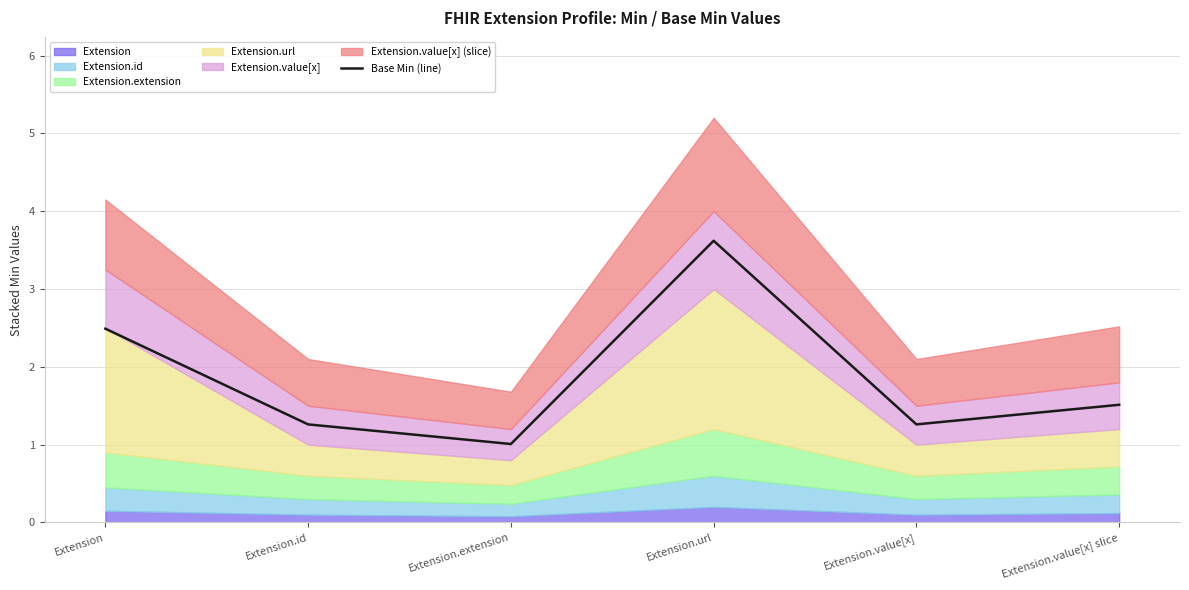

What position from the left is Extension.url?

4